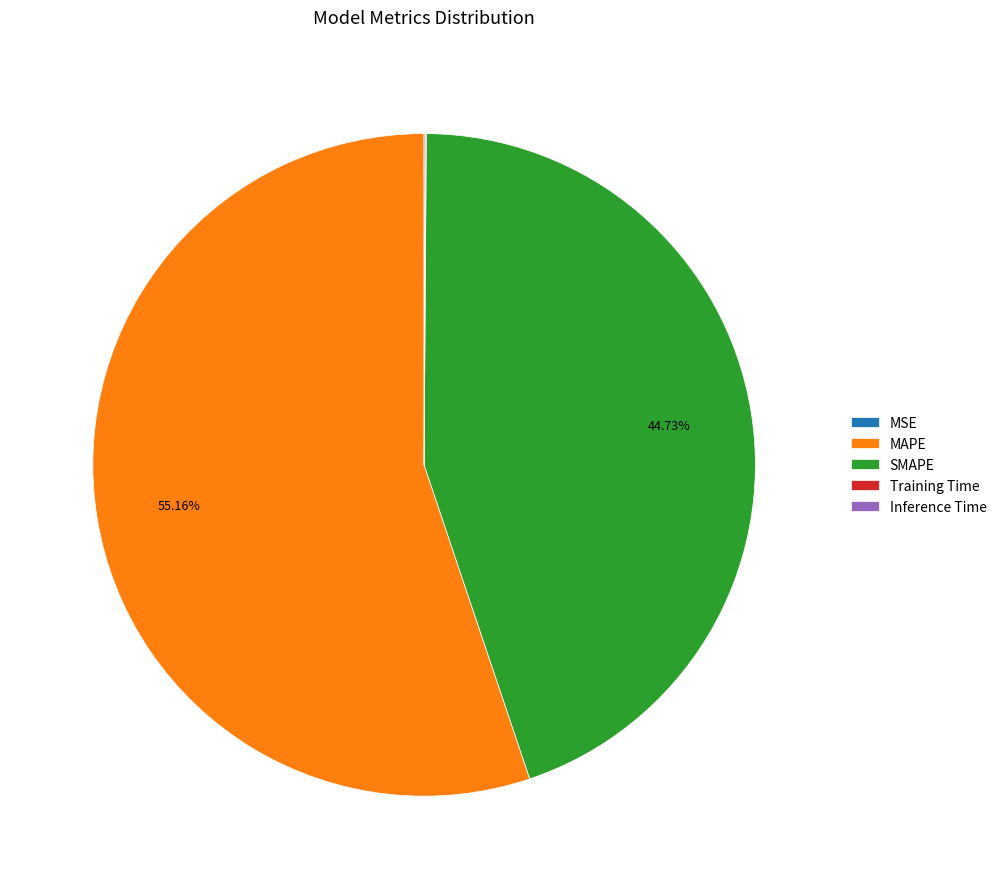

Which category accounts for the majority?

MAPE